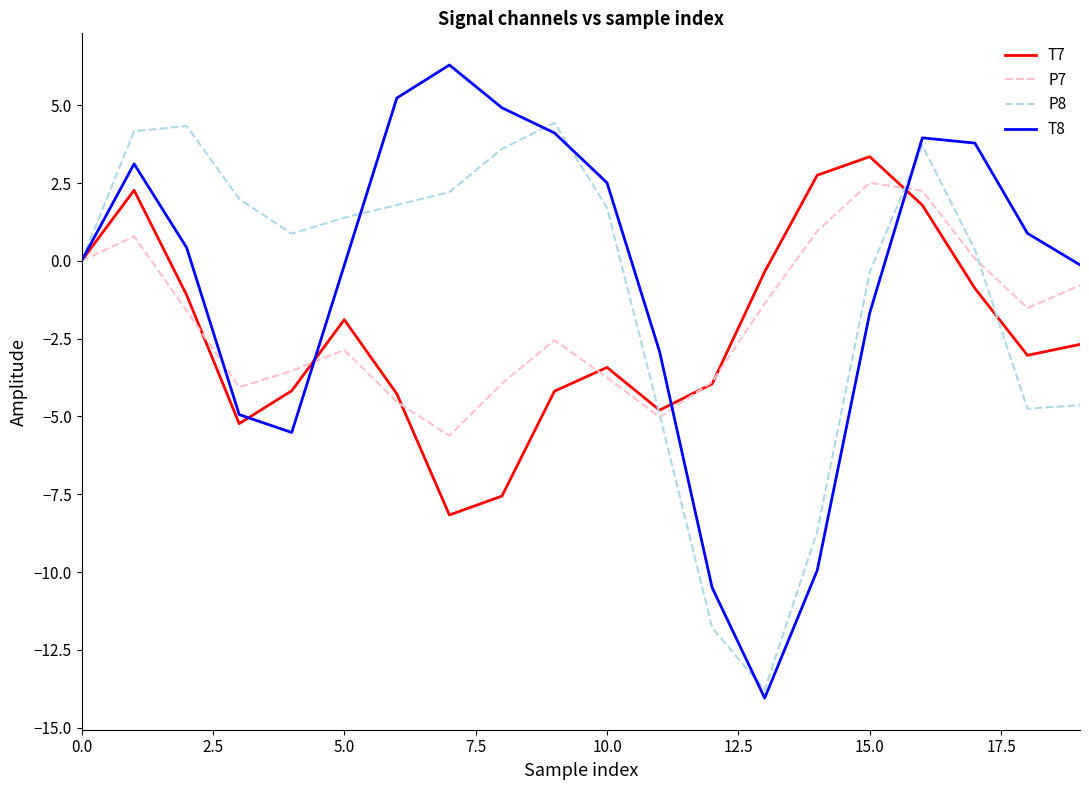

Which series has the largest range (max minus min)?

T8